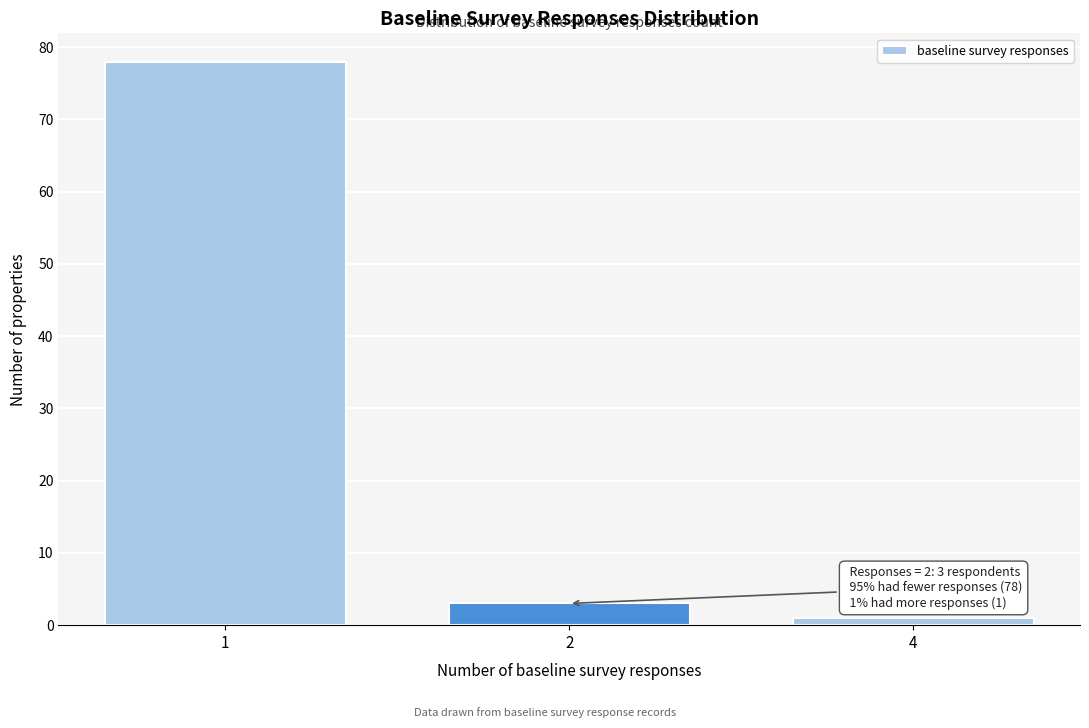

Reading left to right, extract all data points from this chart.

1=78	2=3	4=1